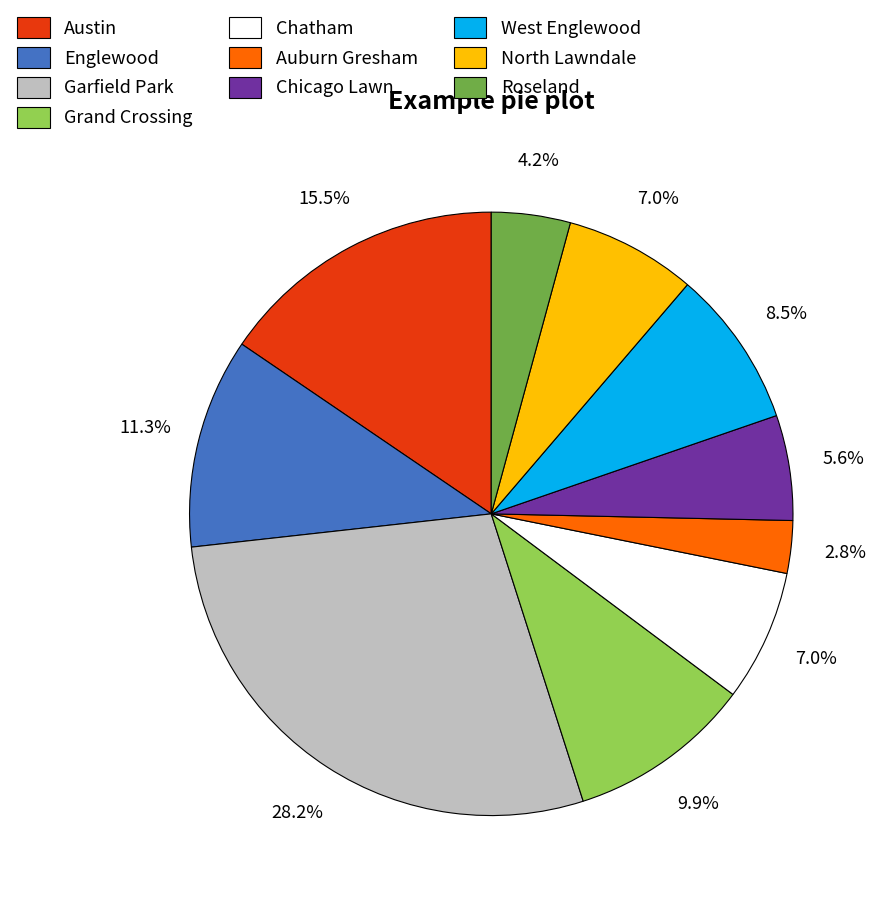

Which category has the smallest portion of the pie?

Auburn Gresham